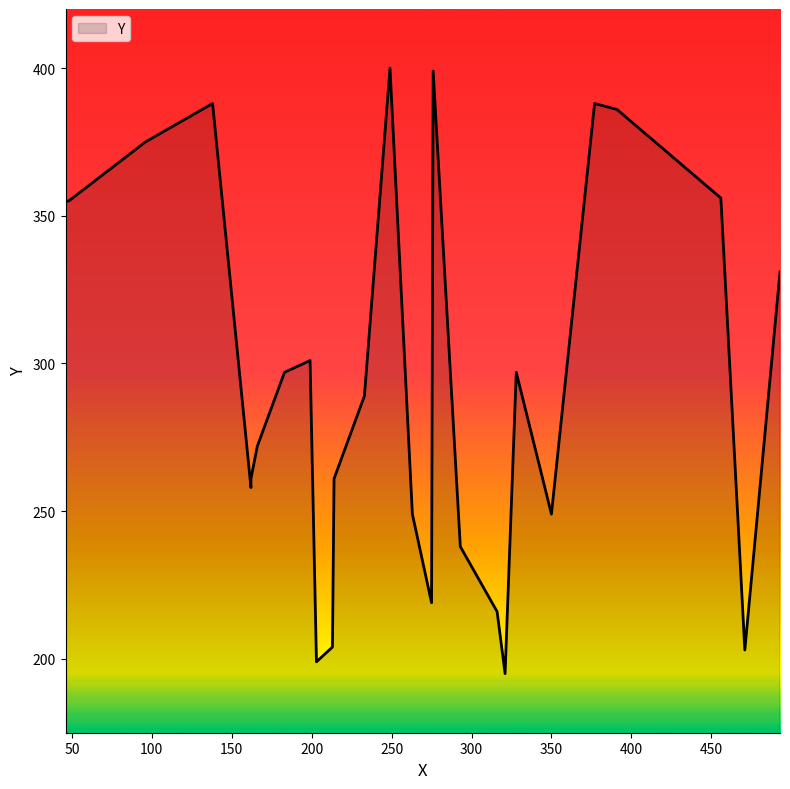

What is the greatest value displayed?

400